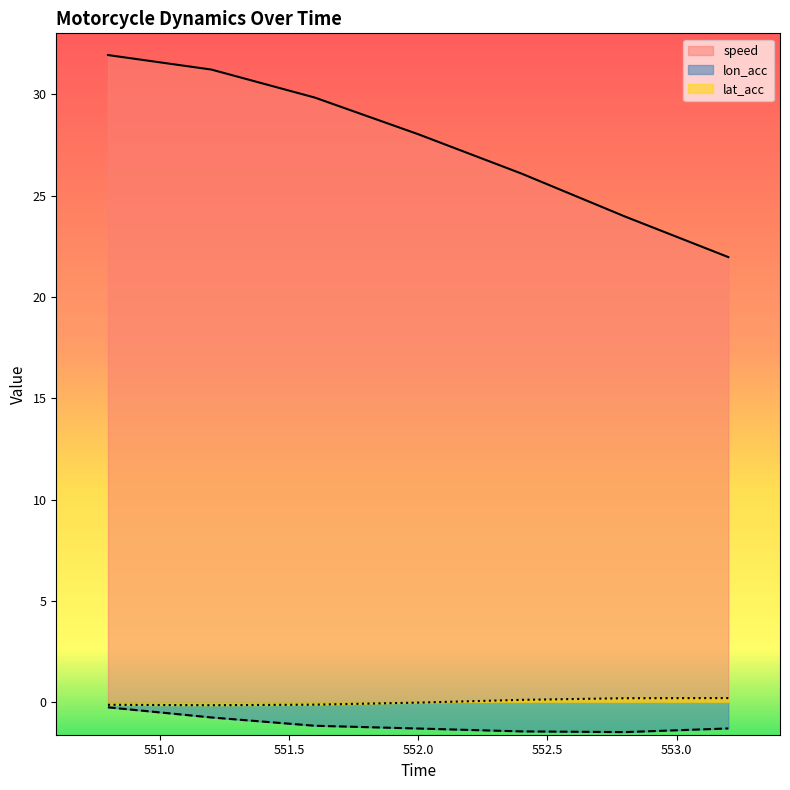

True or false: speed and lon_acc intersect in this chart.

False